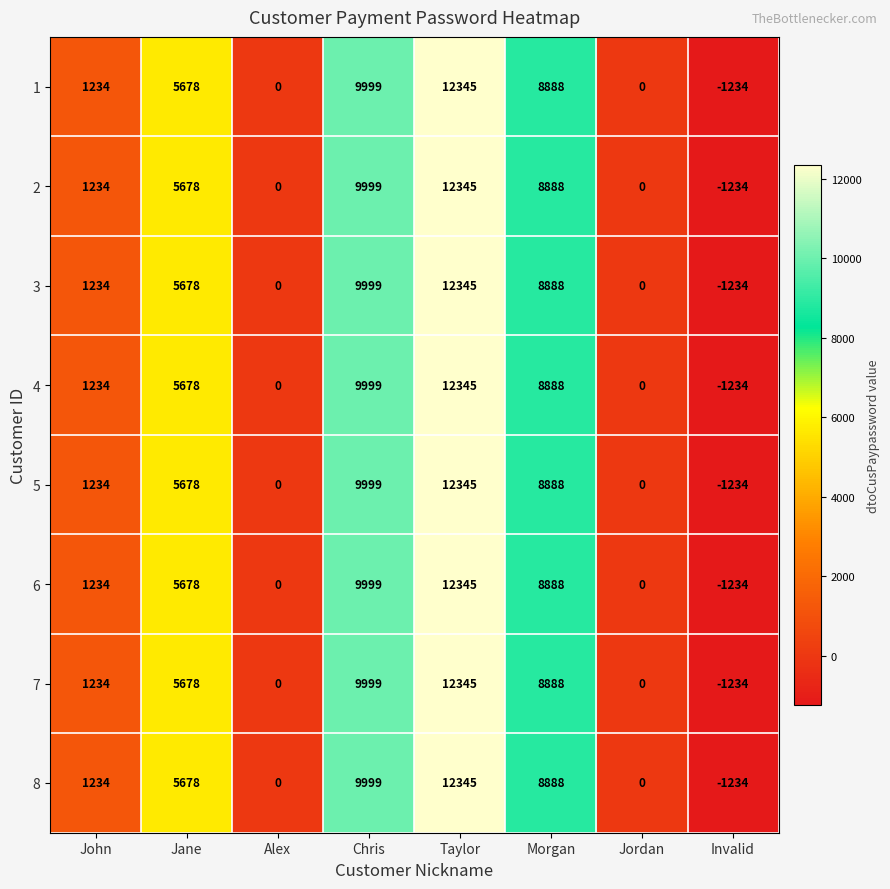

What is the total value across all series at Jane?

45424